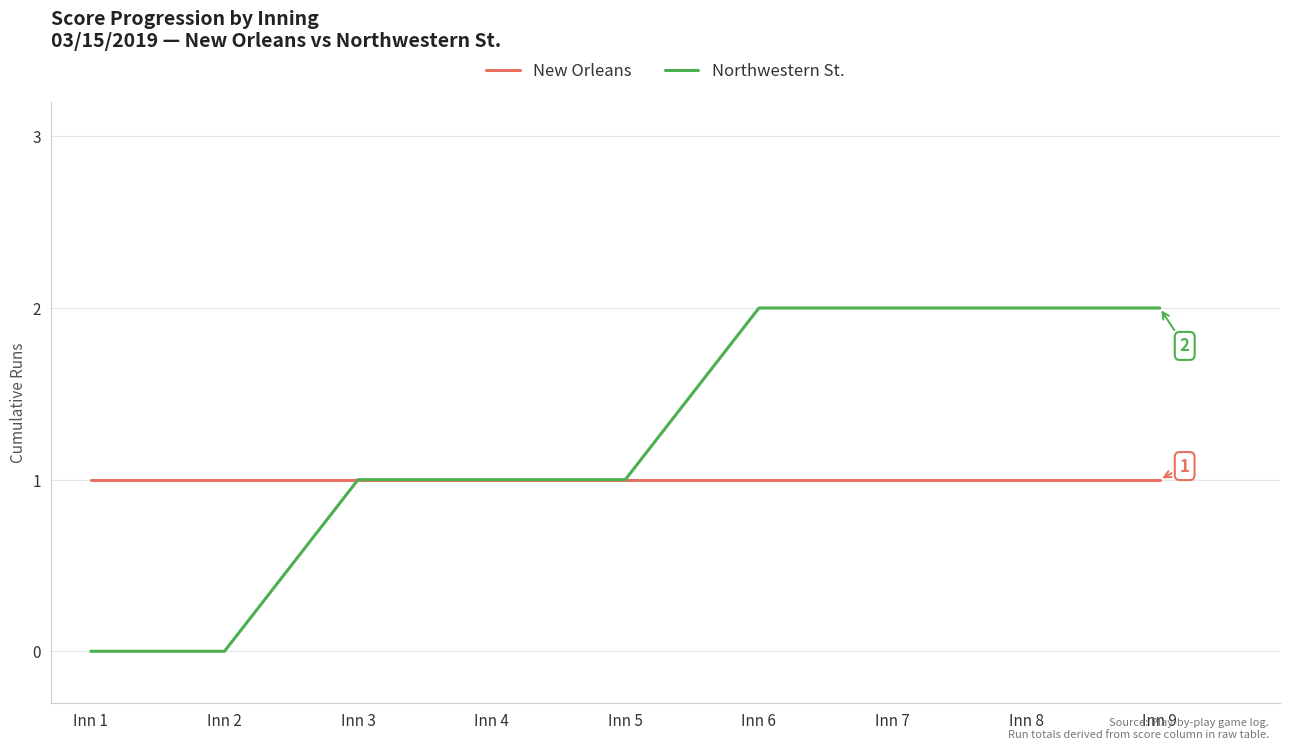

Which series changed the most between Inn 4 and Inn 6?

Northwestern St.